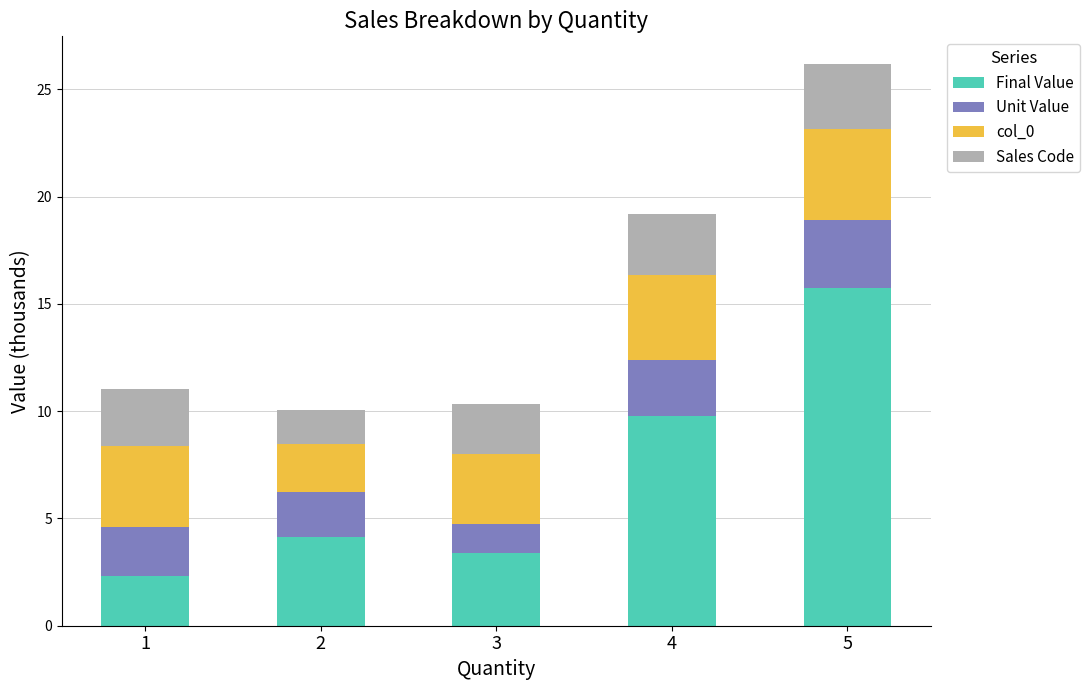

Where is Final Value nearest to the value 9?

4